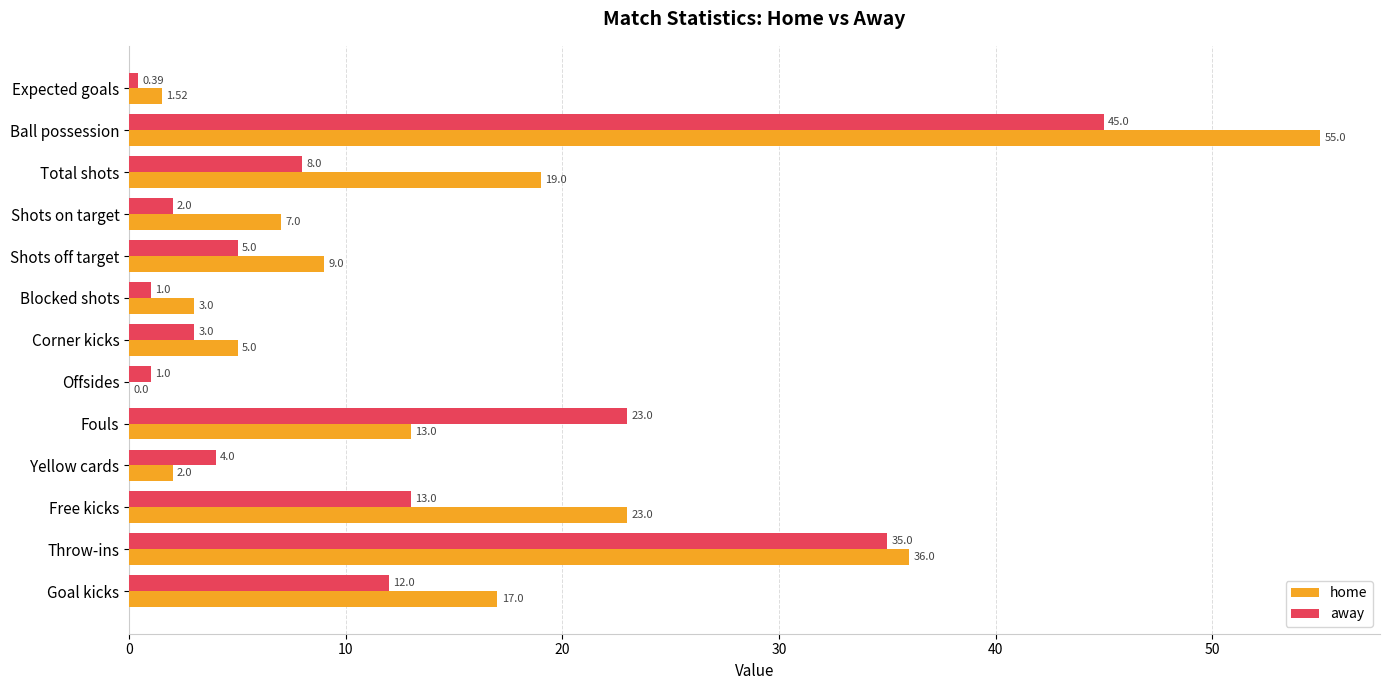

What is the sum of the away values at Blocked shots and Total shots?

9.0